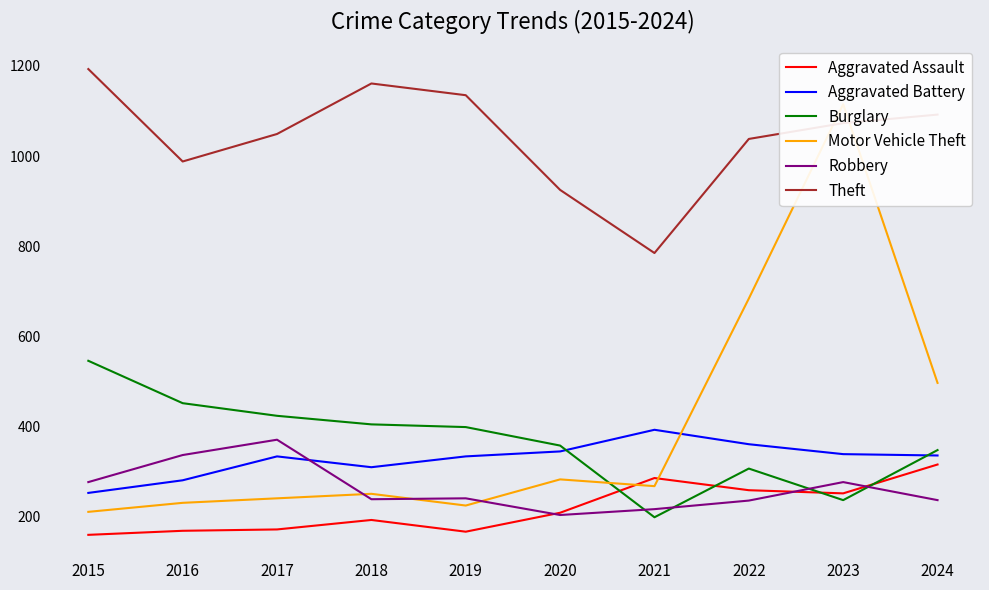

How many interior local peaks does the Aggravated Assault series have?

2